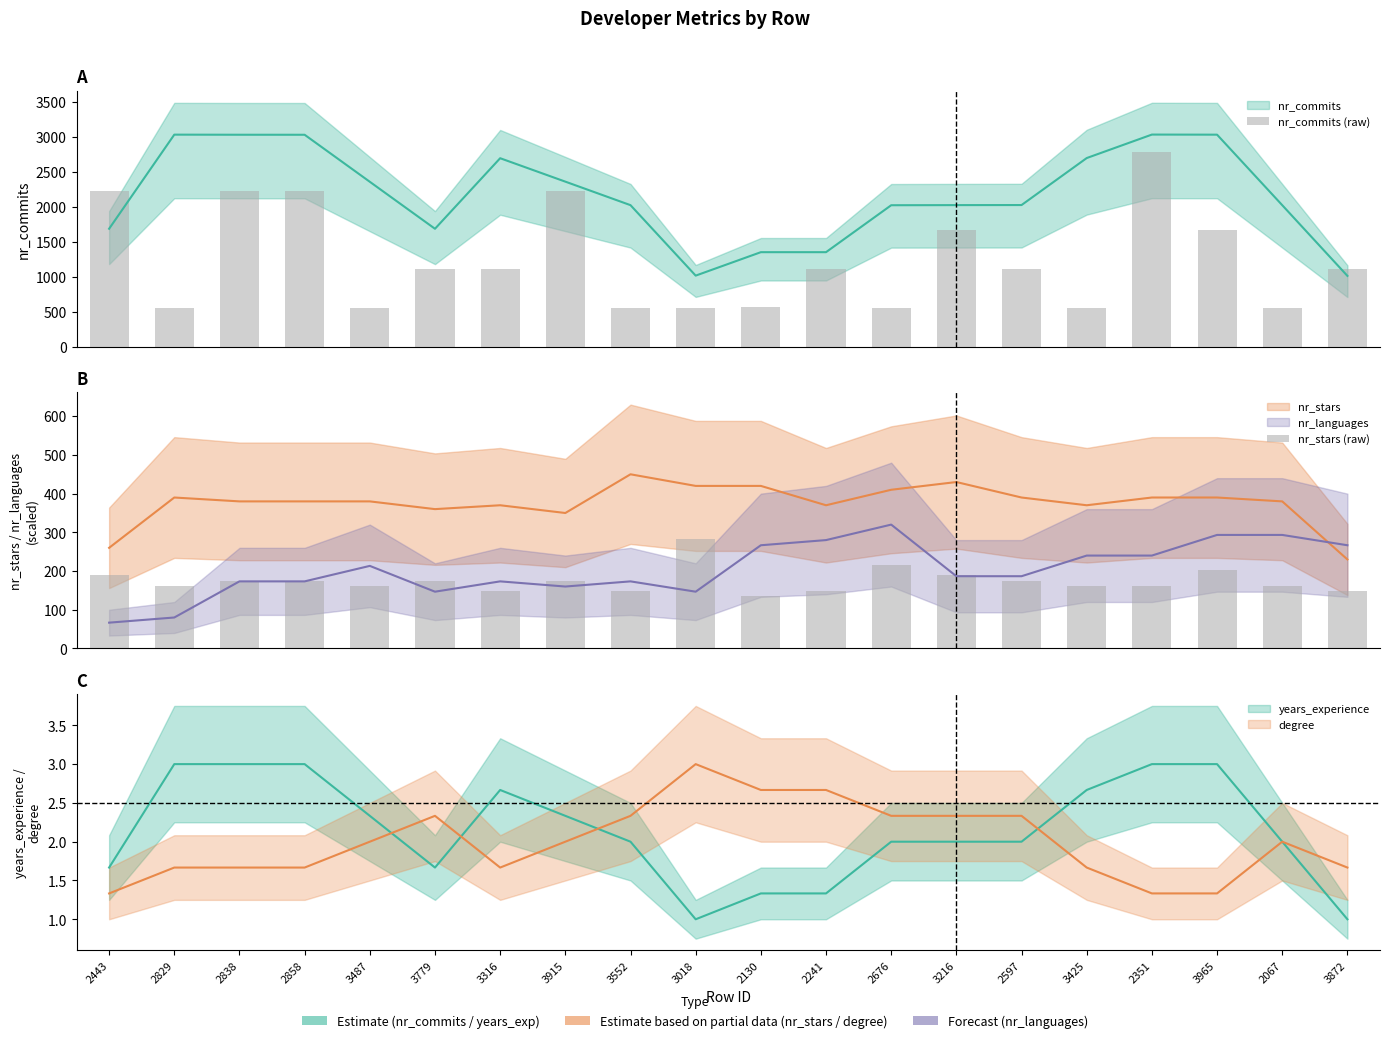

Which series has the largest total across all categories?

nr_commits (raw)